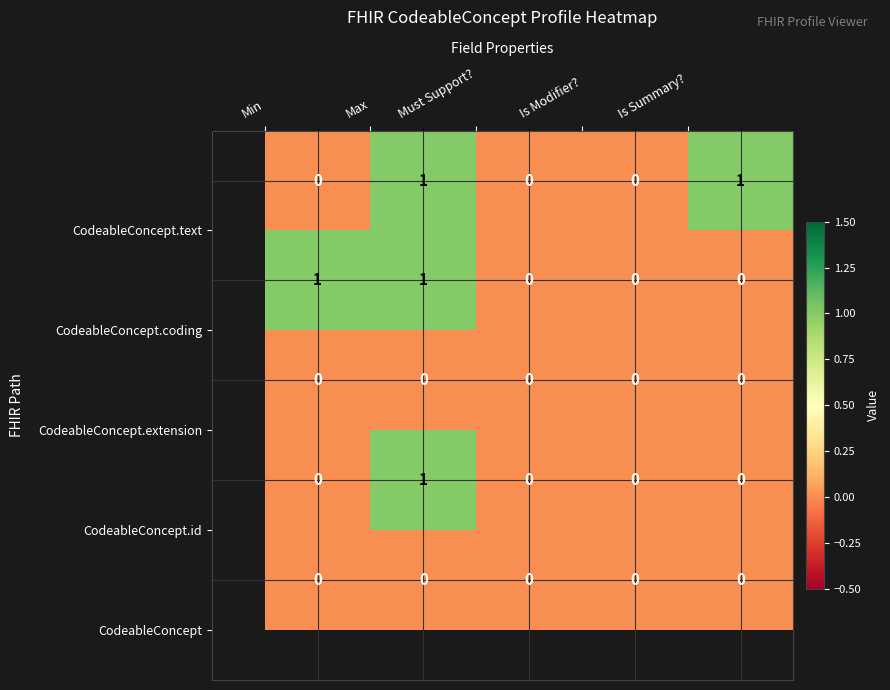

How many data points does each series have?

5